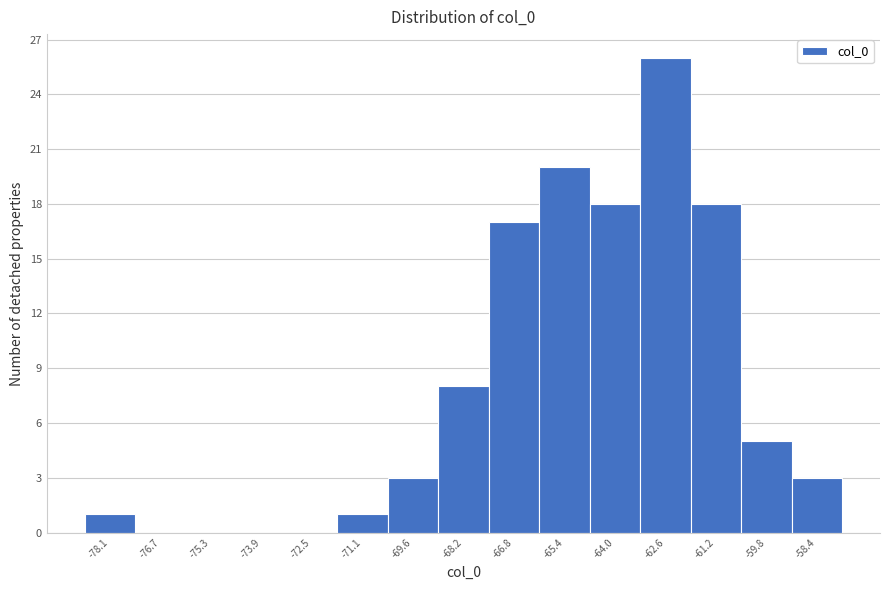

Reading left to right, extract all data points from this chart.

-78.1=1	-76.7=0	-75.3=0	-73.9=0	-72.5=0	-71.1=1	-69.6=3	-68.2=8	-66.8=17	-65.4=20	-64.0=18	-62.6=26	-61.2=18	-59.8=5	-58.4=3